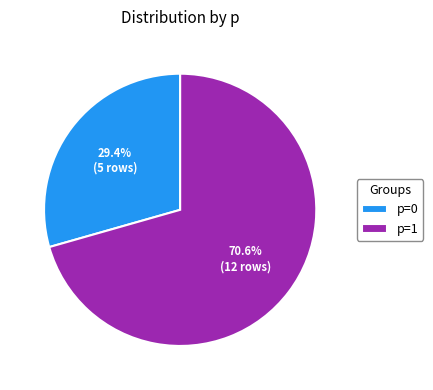

Between p=0 and p=1, which is larger?

p=1